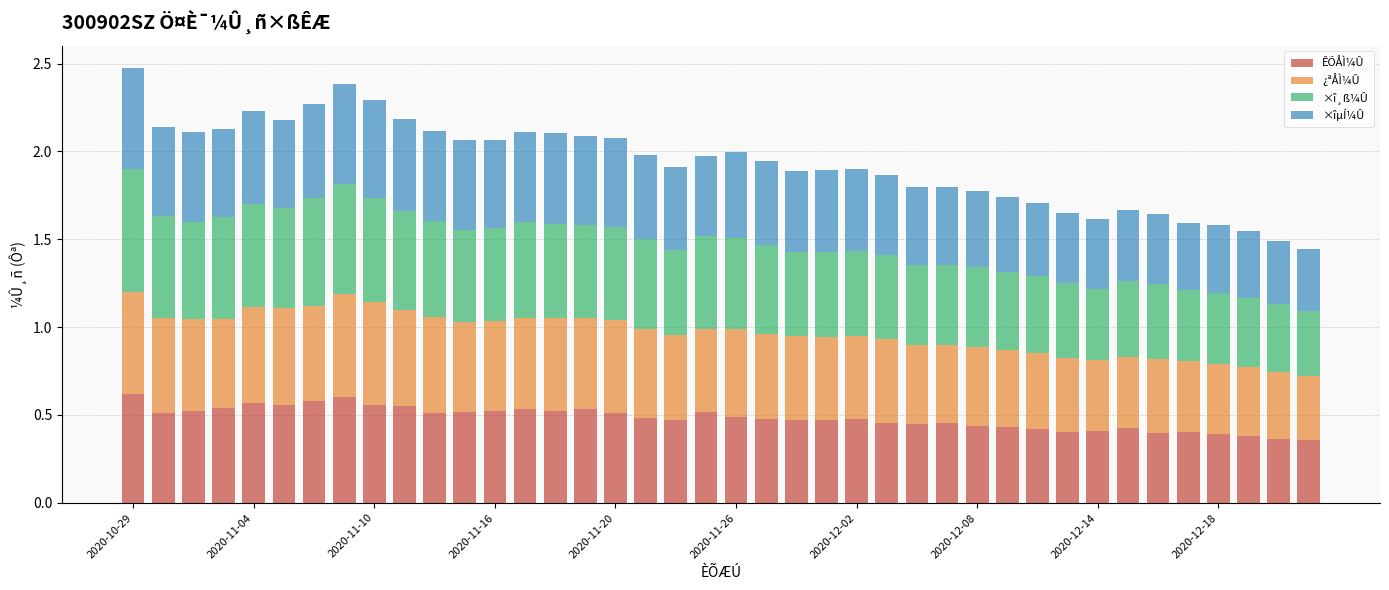

How many ÊÕÅÌ¼Û values are between 0 and 1?

40